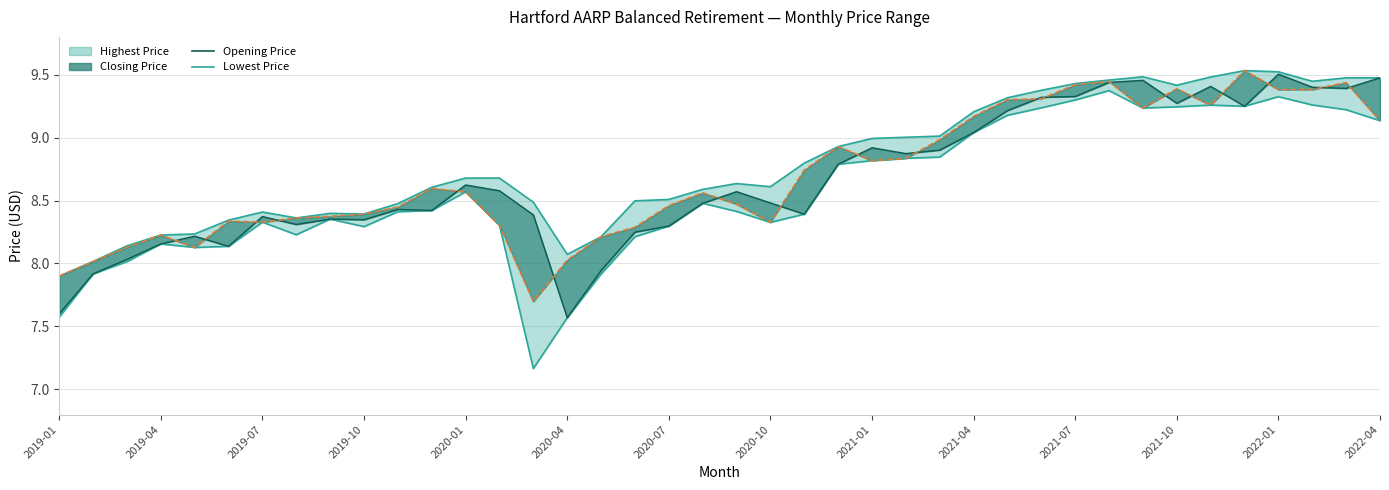

How many lines are shown in the chart?

4